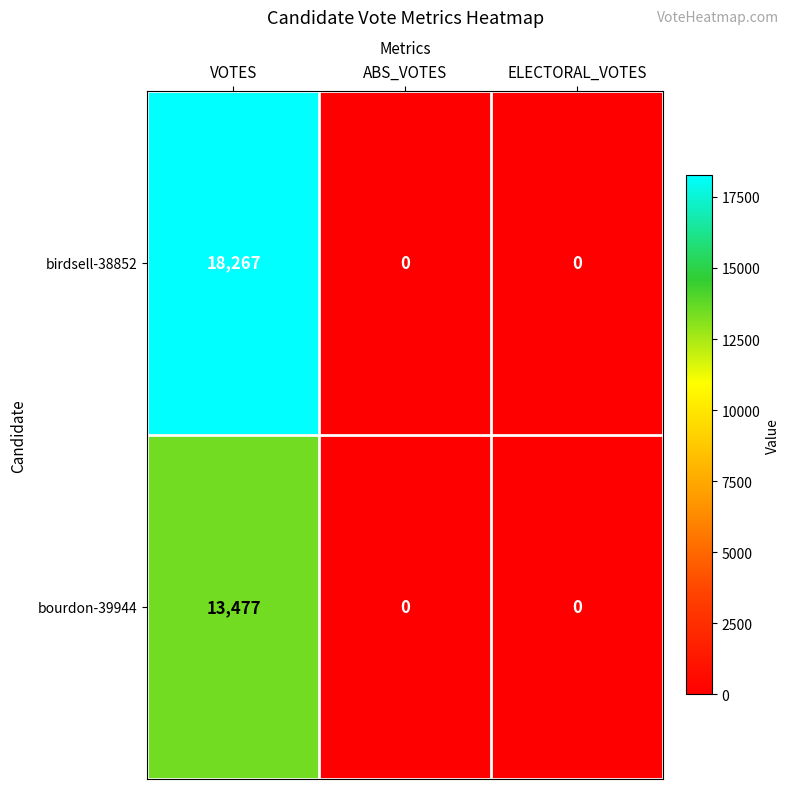

True or false: birdsell-38852 has a value of 0 at ABS_VOTES.

True